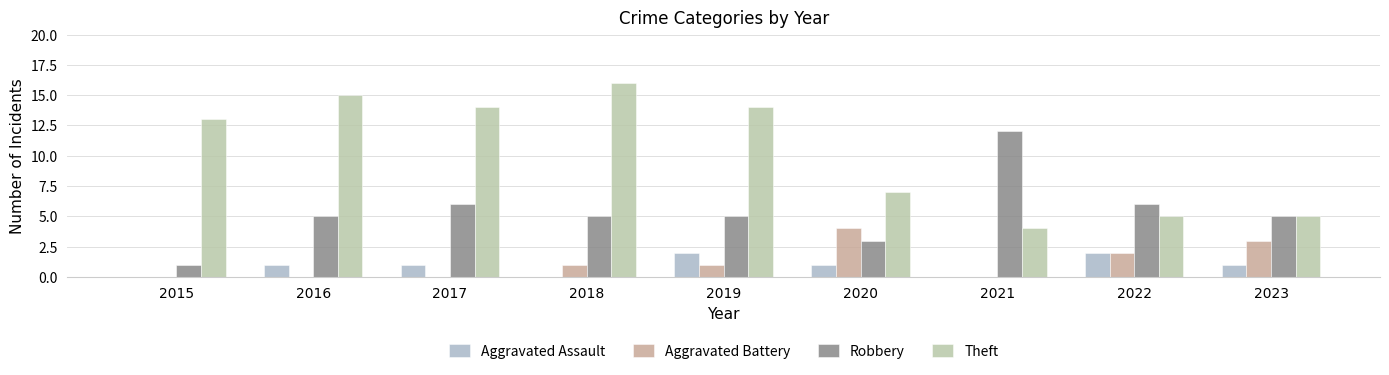

Where is Aggravated Assault nearest to the value 1?

2016